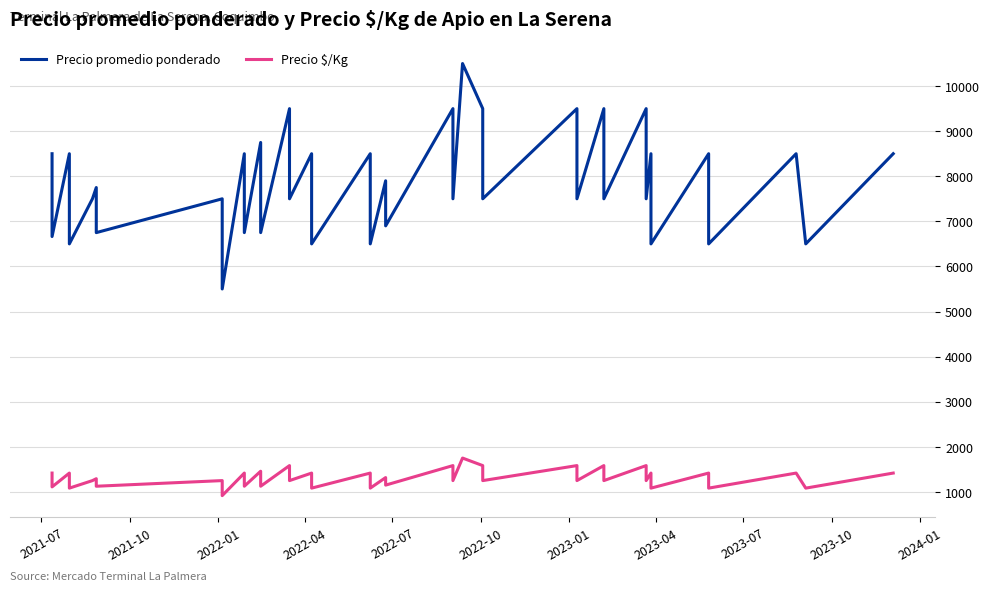

Reading left to right, transcribe all the data shown in this chart.

Precio promedio ponderado: 8500	6663	8500	6500	7500	7500	7750	6750	7500	5500	8500	6750	8750	6750	9500	7500	8500	6500	8500	6500	7900	6900	9500	7500	10500	9500	7500	9500	7500	9500	7500	9500	7500	8500	6500	8500	6500	8500	6500	8500
Precio $/Kg: 1417	1110	1417	1083	1250	1250	1292	1125	1250	917	1417	1125	1458	1125	1583	1250	1417	1083	1417	1083	1317	1150	1583	1250	1750	1583	1250	1583	1250	1583	1250	1583	1250	1417	1083	1417	1083	1417	1083	1417